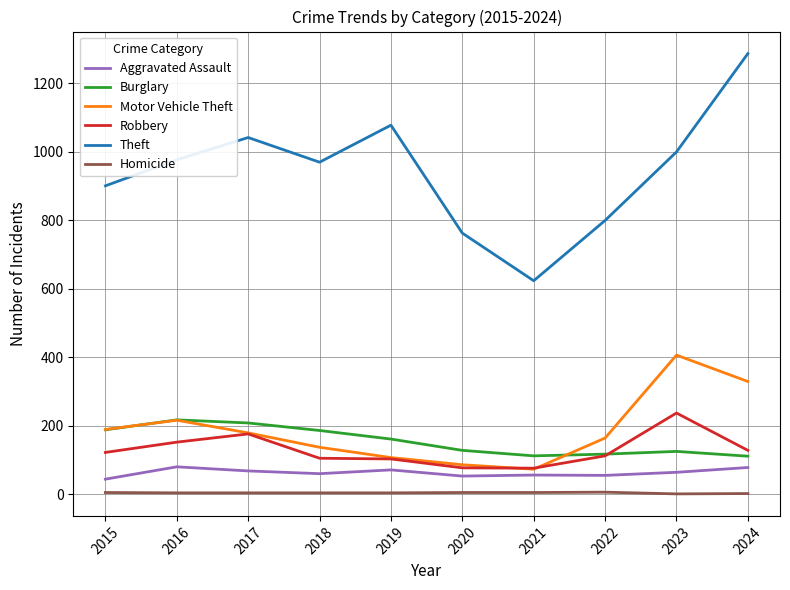

Rank the series at 2024 from lowest to highest value.

Homicide, Aggravated Assault, Burglary, Robbery, Motor Vehicle Theft, Theft